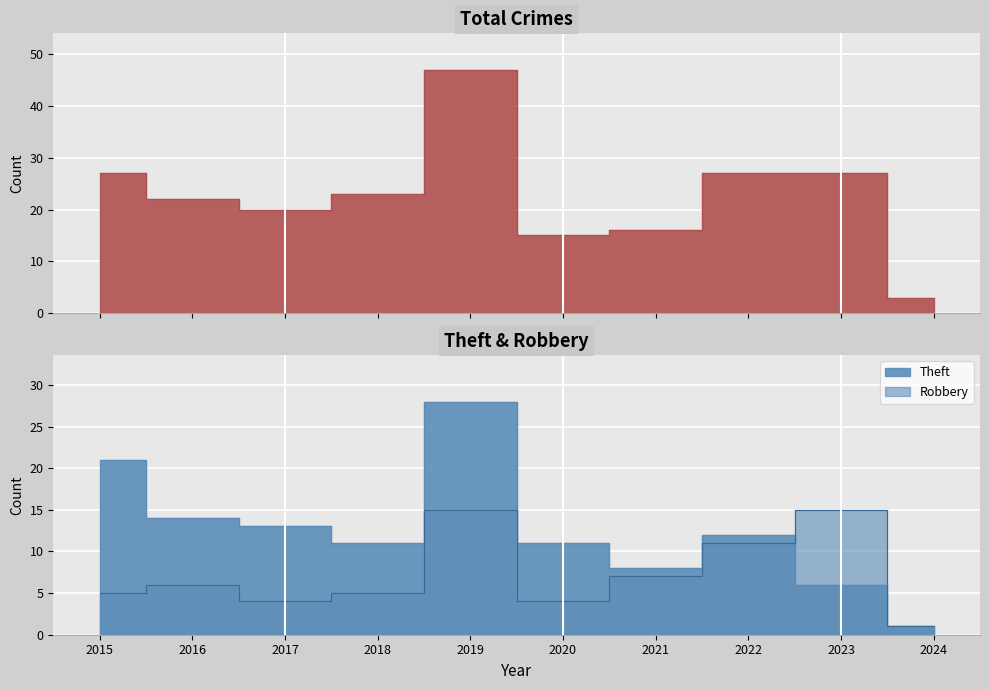

At how many categories does at least one series exceed 11?

9